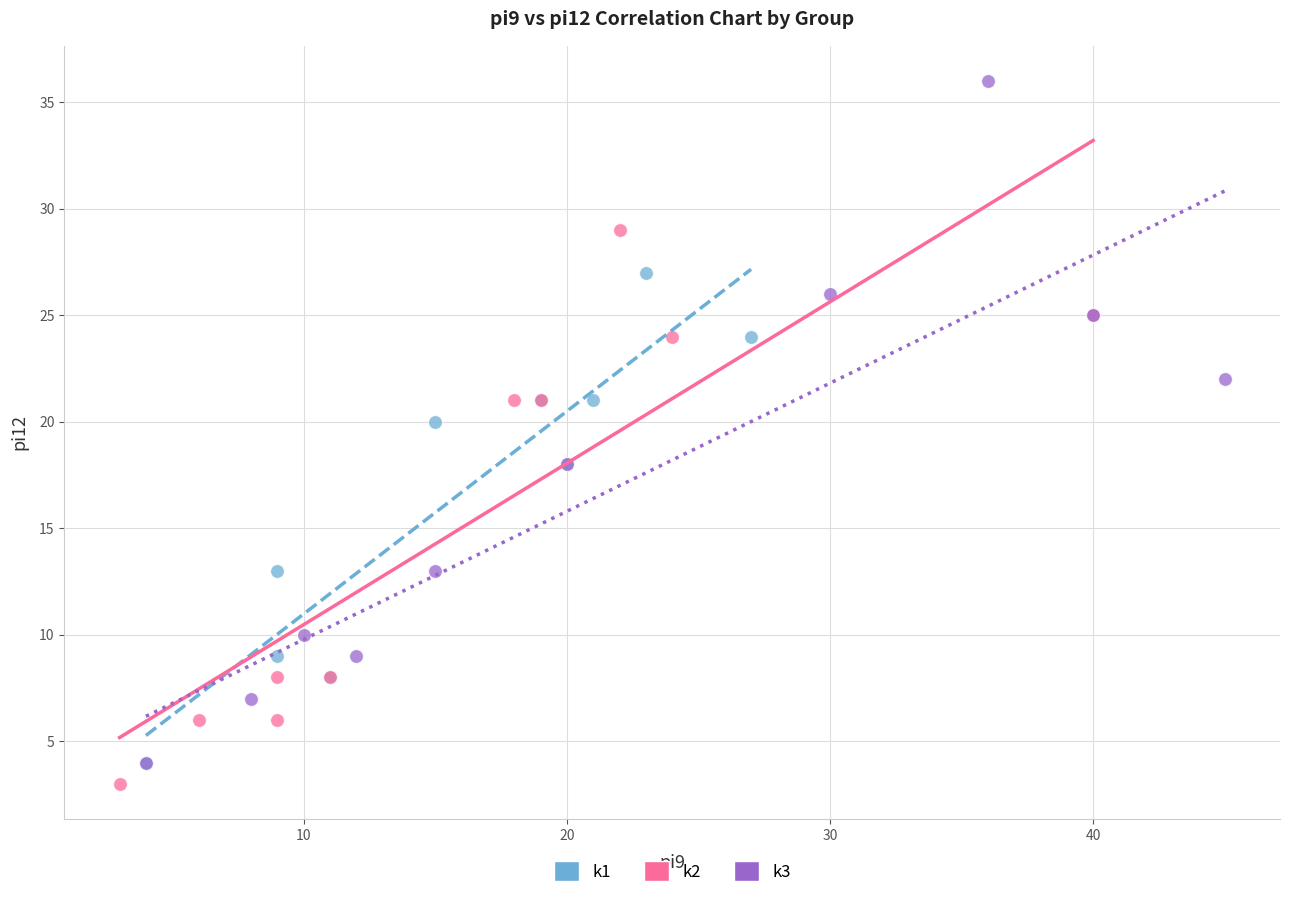

Which series has the largest Y range (max minus min)?

k3